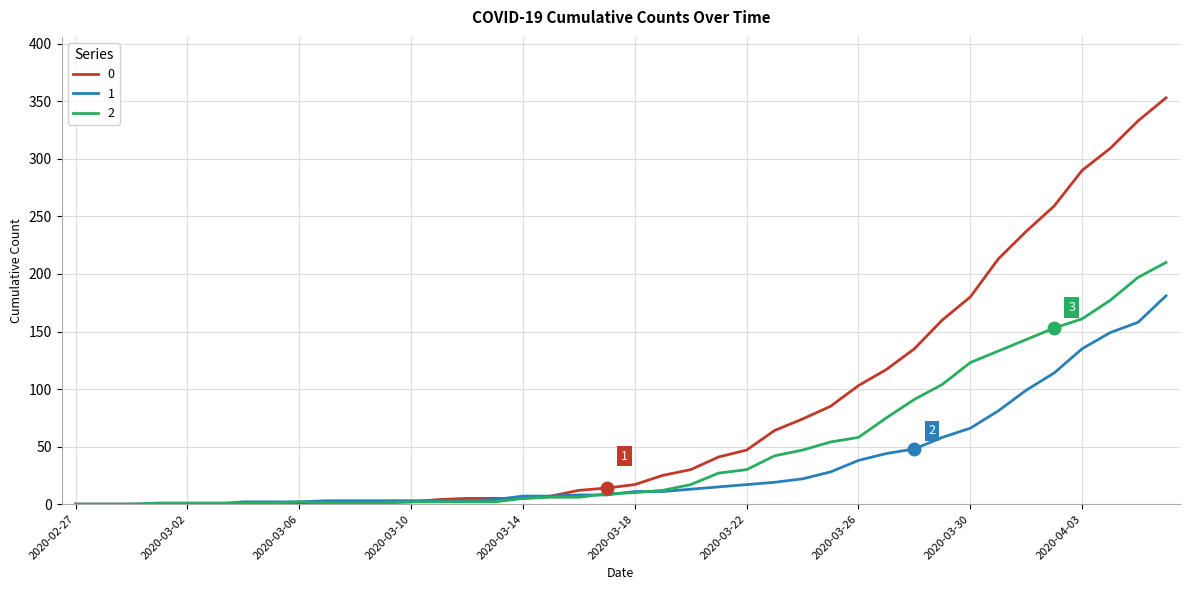

What is the maximum value shown in the chart?

353